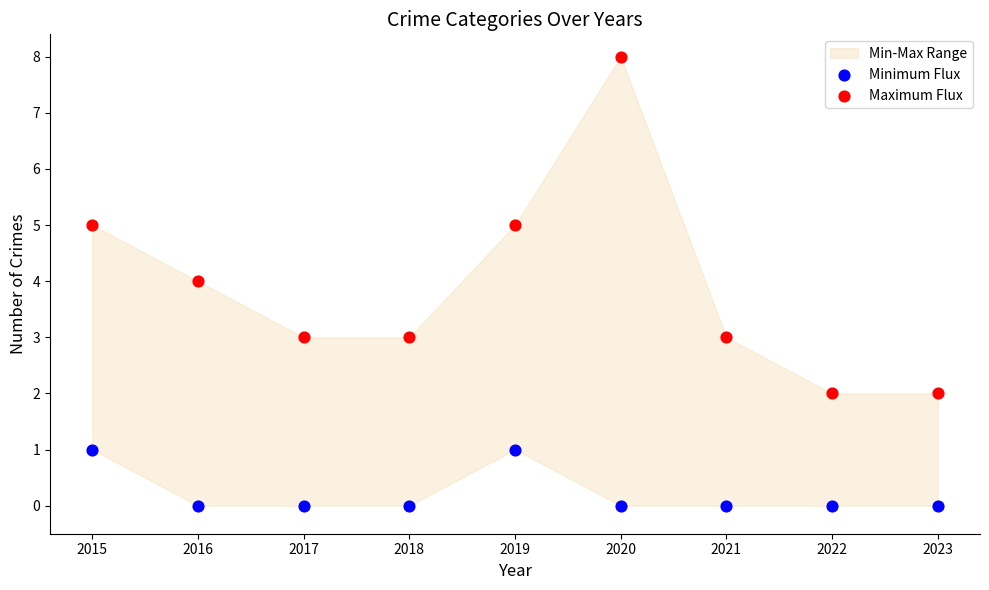

Which series contains the highest Y value?

Maximum Flux